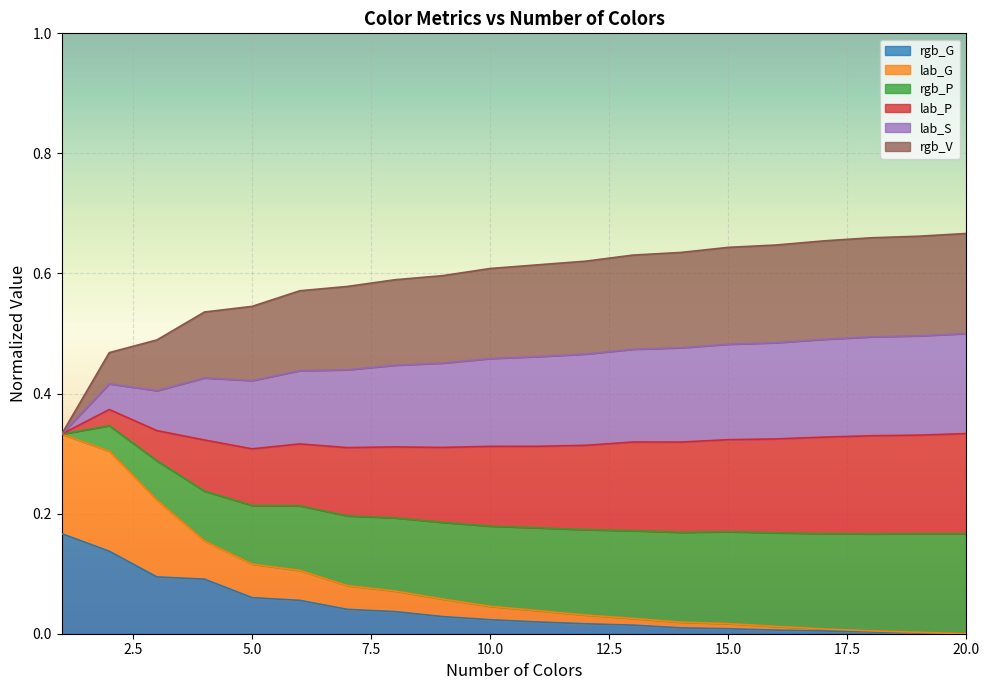

How many lines are shown in the chart?

6